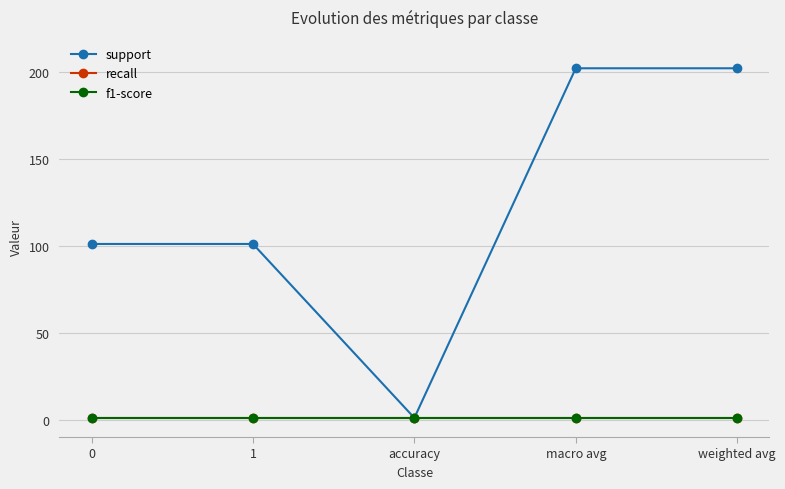

Reading right to left, extract all data points from this chart.

support: 202	202	1	101	101
recall: 1	1	1	1	1
f1-score: 1	1	1	1	1